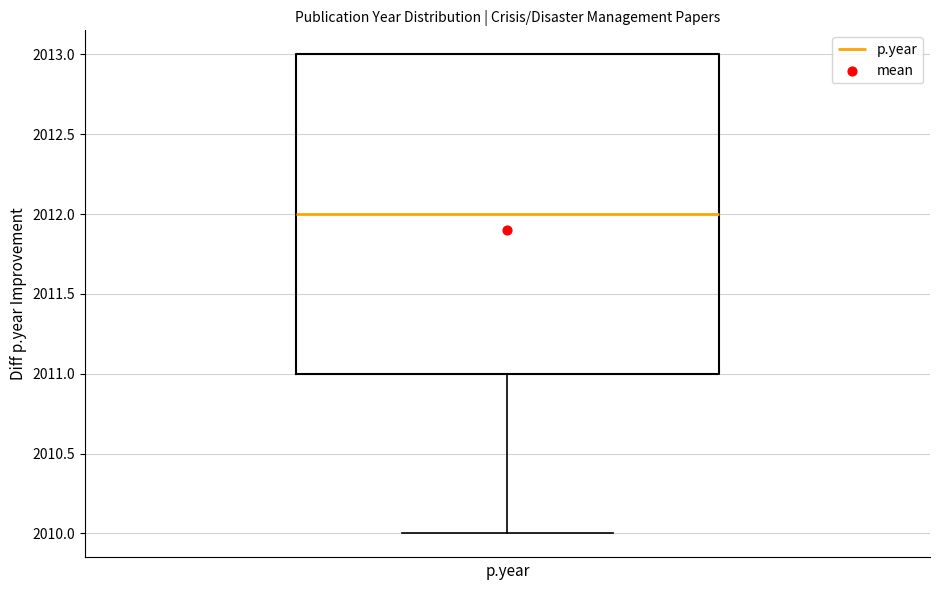

Read this box plot against the y-axis: the position of the median line, the range covered by the box, and the ends of both whiskers. The values are not printed on the chart, so give them approximately, as read against the axis.

median 2012, box 2011 to 2013, whiskers 2010 to 2013